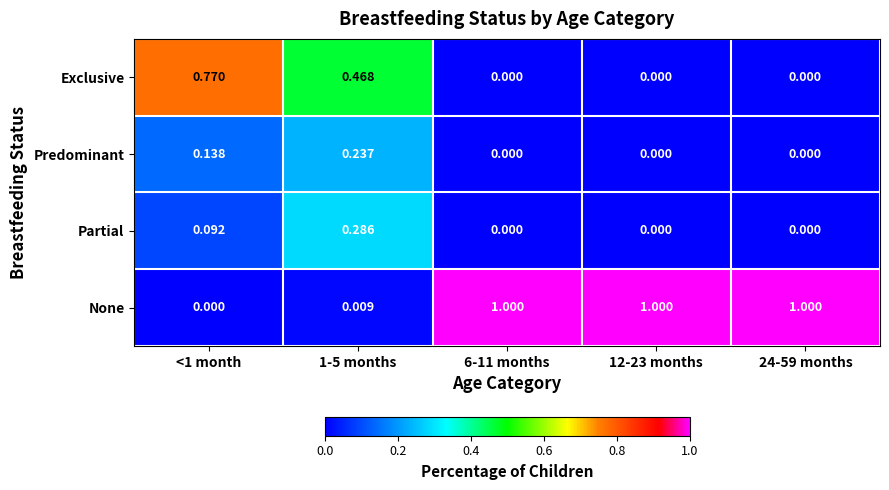

Which series has the largest total across all categories?

None